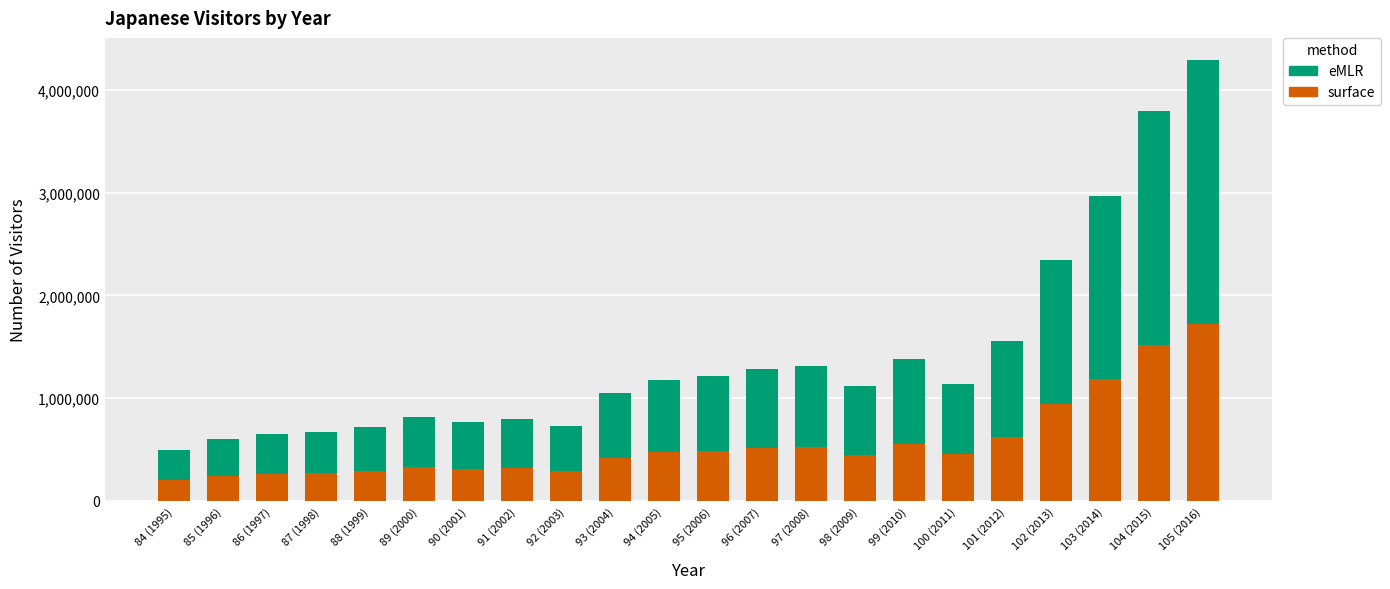

What is the total value across all series at 91 (2002)?

797460.0